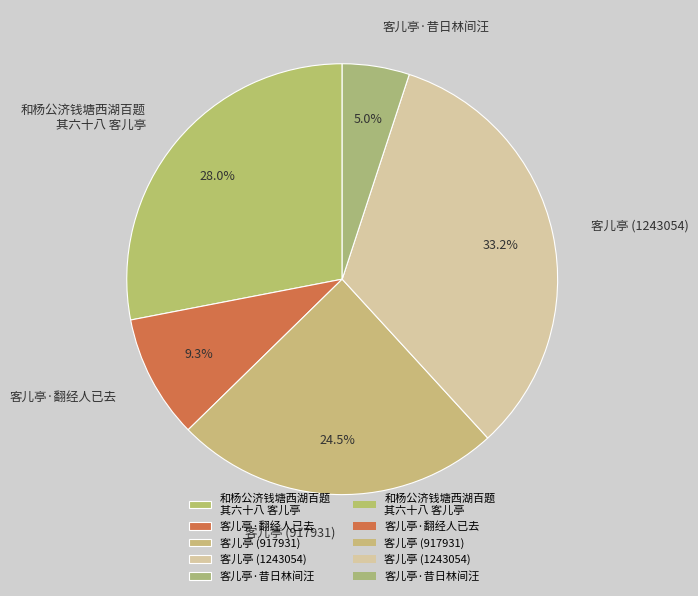

Do 客儿亭·翻经人已去 and 客儿亭 (1243054) together represent more than half of the pie?

No